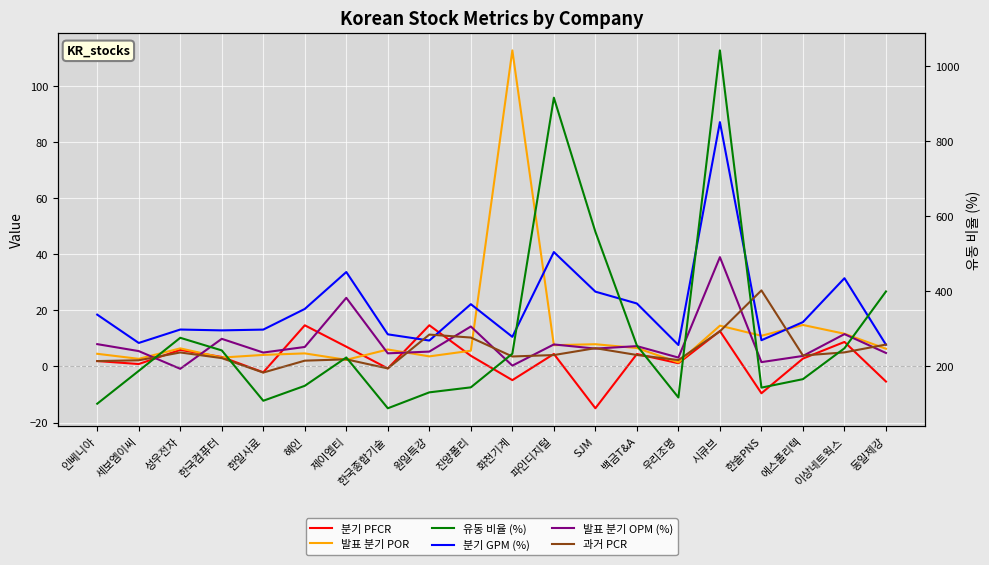

Between 제이엠티 and 파인디지털, which series saw the biggest shift?

유동 비율 (%)